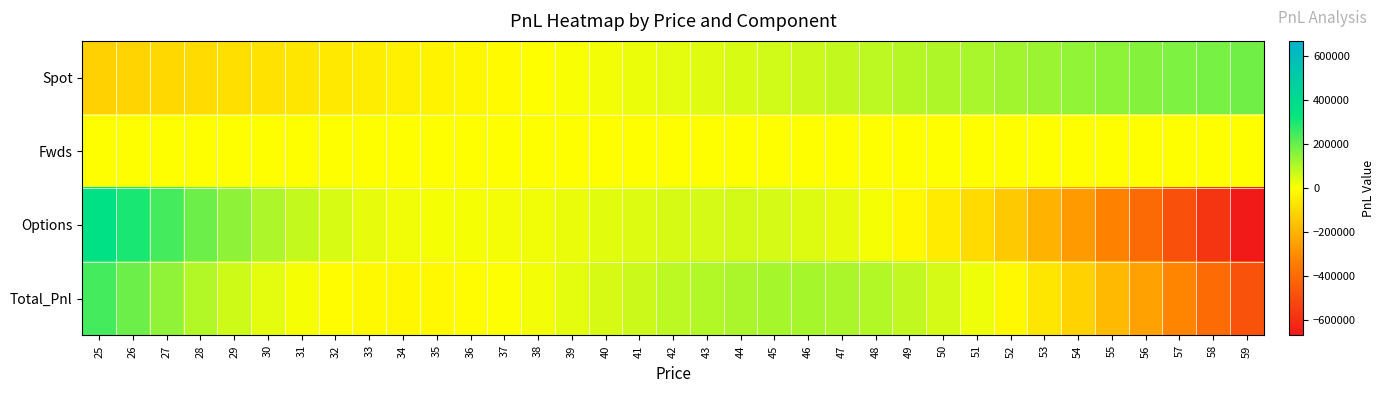

Reading left to right, what are all the values shown in this chart?

Spot: 25=-118715.9	26=-109735.8	27=-100755.8	28=-91775.8	29=-82795.8	30=-73815.8	31=-64835.7	32=-55855.7	33=-46875.7	34=-37895.7	35=-28915.7	36=-19935.6	37=-10955.6	38=-1975.6	39=7004.4	40=15984.4	41=24964.5	42=33944.5	43=42924.5	44=51904.5	45=60884.5	46=69864.6	47=78844.6	48=87824.6	49=96804.6	50=105784.6	51=114764.6	52=123744.7	53=132724.7	54=141704.7	55=150684.7	56=159664.7	57=168644.8	58=177624.8	59=186604.8
Fwds: 25=0.0	26=0.0	27=0.0	28=0.0	29=0.0	30=0.0	31=0.0	32=0.0	33=0.0	34=0.0	35=0.0	36=0.0	37=0.0	38=0.0	39=0.0	40=0.0	41=0.0	42=0.0	43=0.0	44=0.0	45=0.0	46=0.0	47=0.0	48=0.0	49=0.0	50=0.0	51=0.0	52=0.0	53=0.0	54=0.0	55=0.0	56=0.0	57=0.0	58=0.0	59=0.0
Options: 25=361894.7	26=300986.3	27=244473.8	28=193114.1	29=147576.7	30=108392.9	31=75913.1	32=50276.1	33=31391.5	34=18936.9	35=12368.3	36=10942.4	37=13748.3	38=19745.2	39=27804.0	40=36749.0	41=45398.5	42=52601.7	43=57269.9	44=58403.0	45=55109.2	46=46618.0	47=32288.7	48=11611.9	49=-15792.0	50=-50178.6	51=-91688.8	52=-140358.9	53=-196133.2	54=-258876.5	55=-328387.2	56=-404409.9	57=-486647.0	58=-574770.2	59=-668430.2
Total_Pnl: 25=243178.8	26=191250.4	27=143718.0	28=101338.3	29=64780.9	30=34577.1	31=11077.4	32=-5579.6	33=-15484.2	34=-18958.8	35=-16547.4	36=-8993.3	37=2792.6	38=17769.6	39=34808.4	40=52733.4	41=70363.0	42=86546.1	43=100194.4	44=110307.5	45=115993.7	46=116482.6	47=111133.2	48=99436.4	49=81012.6	50=55606.0	51=23075.8	52=-16614.2	53=-63408.5	54=-117171.8	55=-177702.5	56=-244745.1	57=-318002.2	58=-397145.5	59=-481825.4